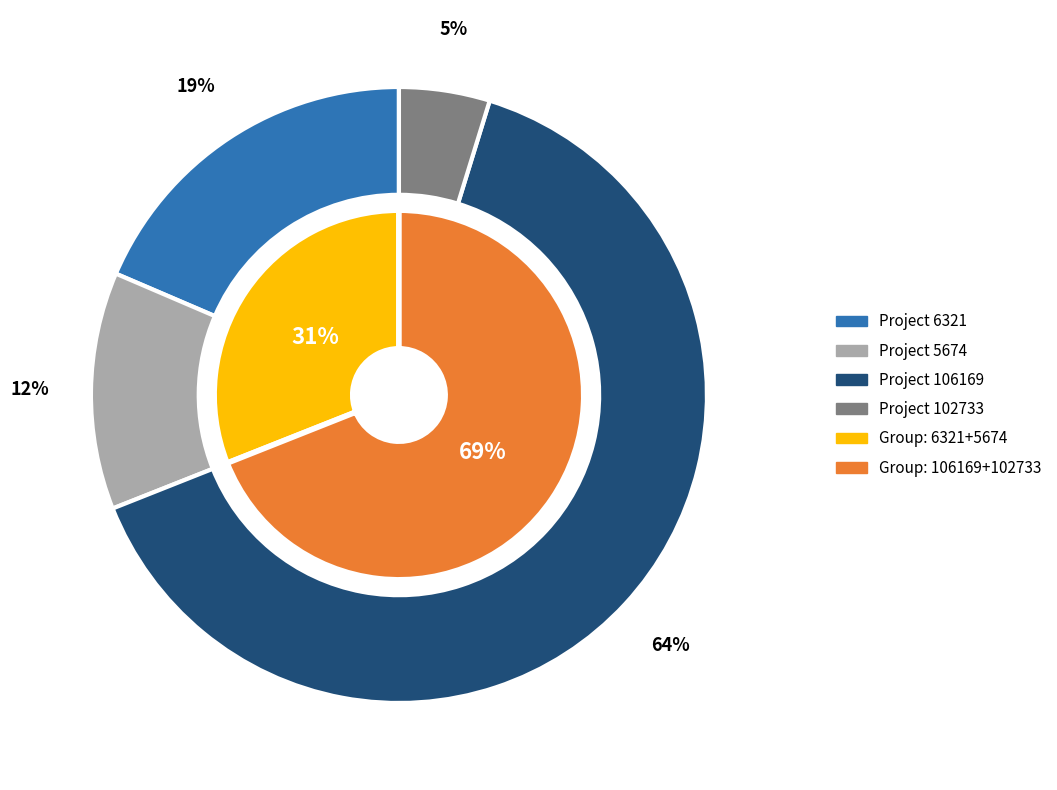

Which category has the smallest portion of the pie?

102733